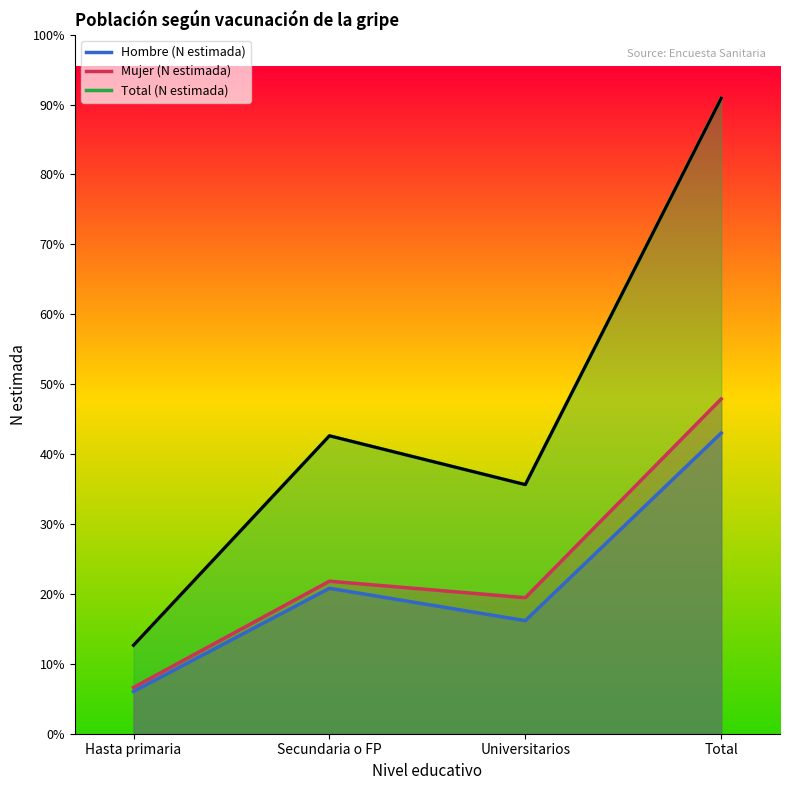

True or false: Mujer (N estimada) and Hombre (N estimada) intersect in this chart.

False